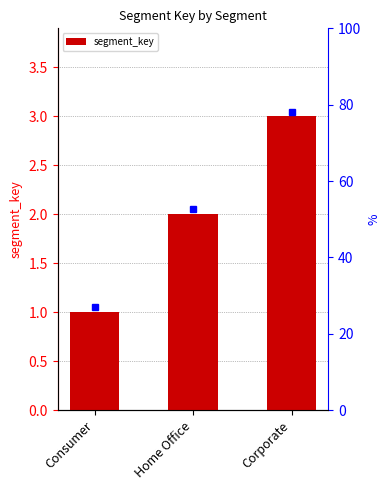

Reading left to right, extract all data points from this chart.

Consumer=1	Home Office=2	Corporate=3